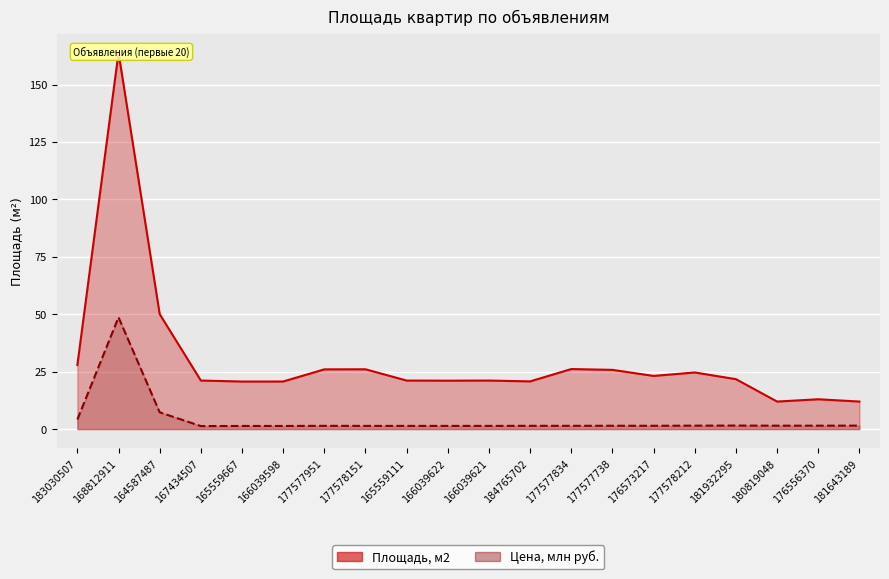

Is it true that the value at 177578151 is 13.3?

False